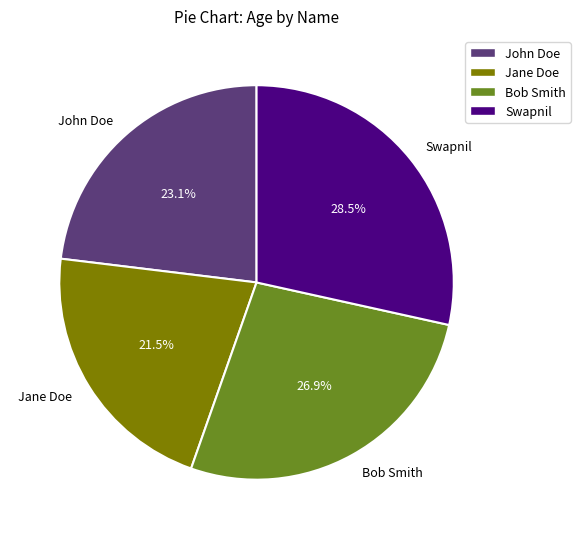

To the nearest percent, what is the difference between the John Doe and Bob Smith slice percentages?

4%